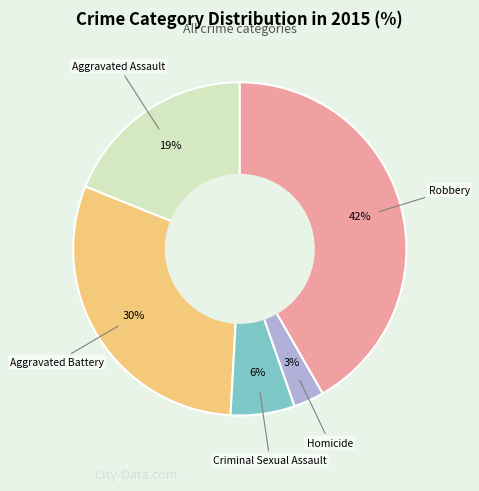

Does Aggravated Battery account for over 50% of the chart?

No